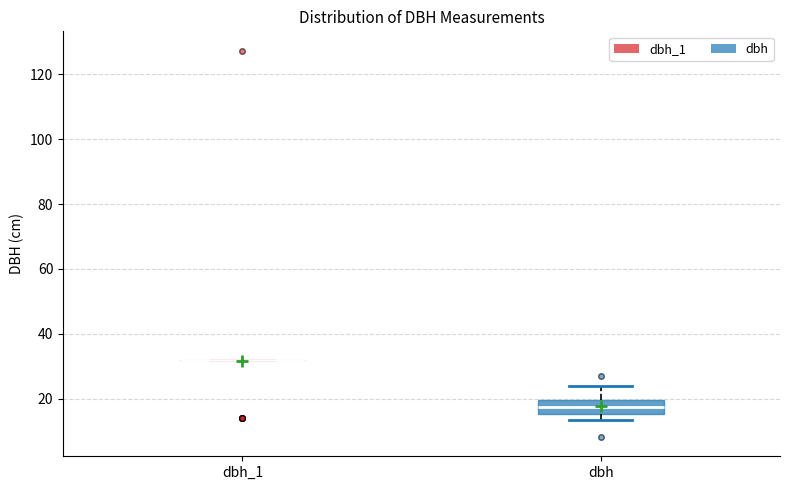

Reading left to right, transcribe this box plot: for each box, give where its median line is, the range the box spans, and where its two whiskers end, as read against the y-axis. The values are not printed on the chart, so give them approximately, as read against the axis.

dbh_1: box collapsed to a line at 32, whiskers 32 to 32
dbh: median 18, box 16 to 20, whiskers 14 to 24